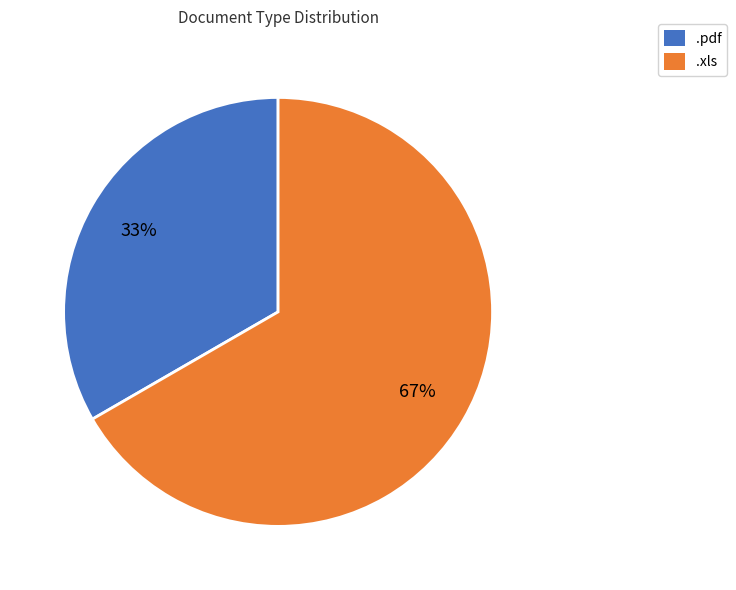

How many segments does this pie chart have?

2